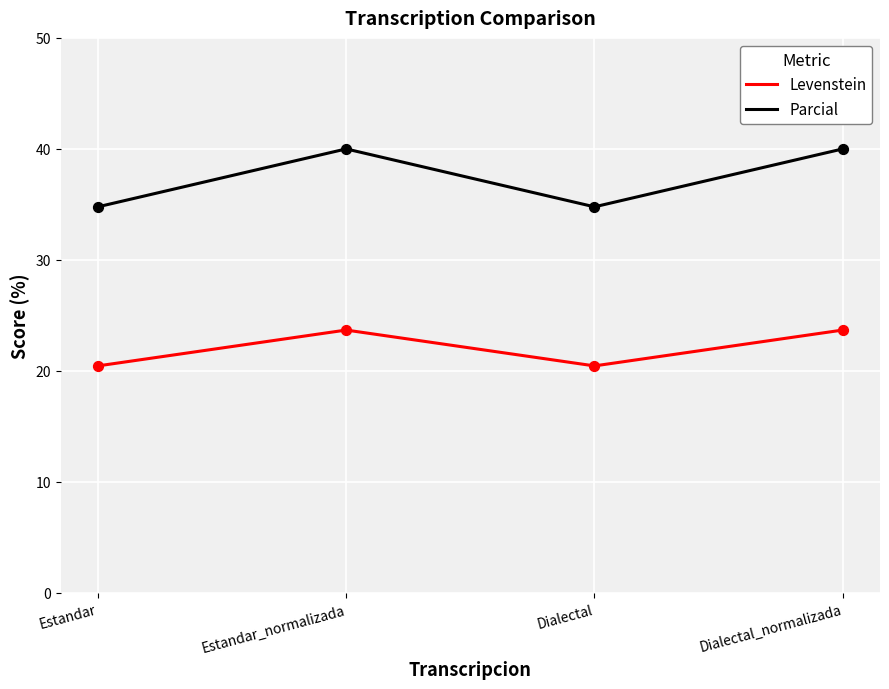

What are all the series names shown in the legend?

Levenstein, Parcial